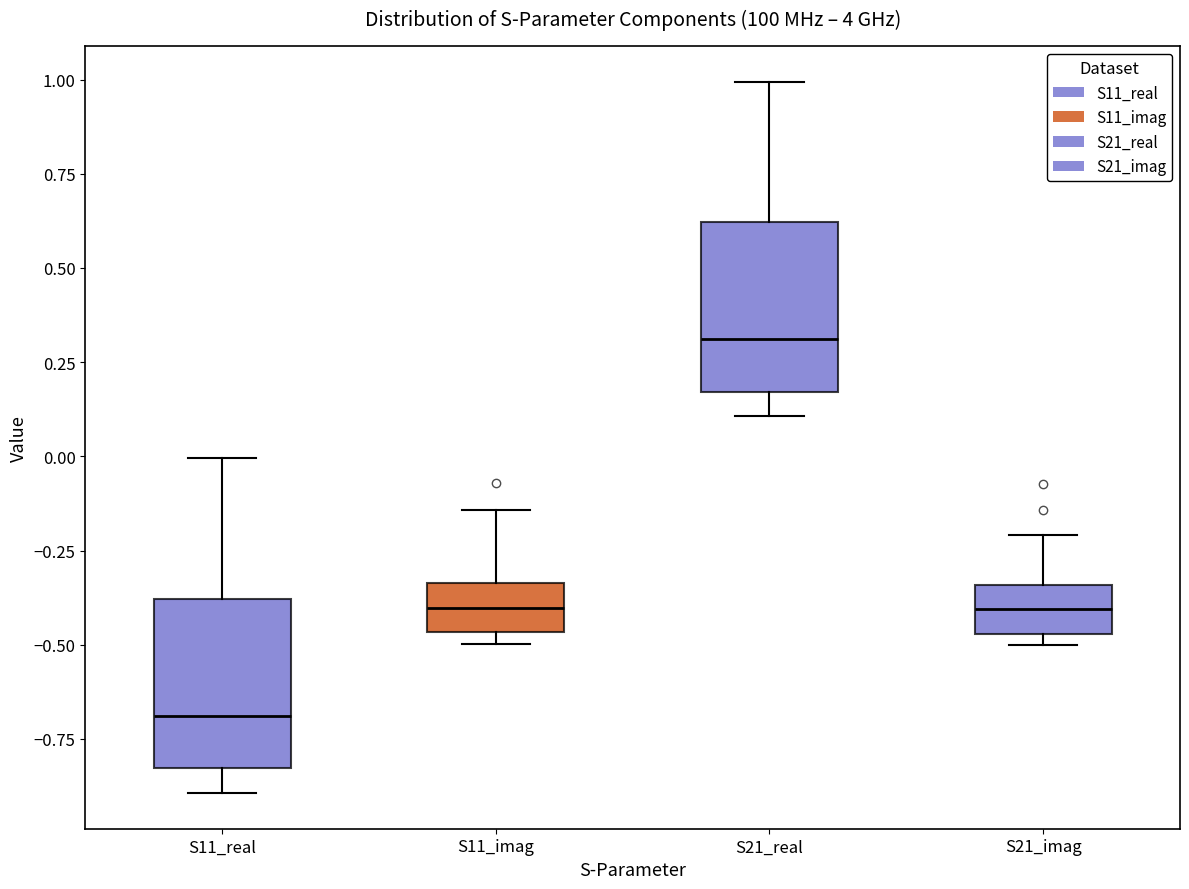

Reading left to right, transcribe this box plot: for each box, give where its median line is, the range the box spans, and where its two whiskers end, as read against the y-axis. The values are not printed on the chart, so give them approximately, as read against the axis.

S11_real: median -0.70, box -0.85 to -0.40, whiskers -0.90 to 0.00
S11_imag: median -0.40, box -0.45 to -0.35, whiskers -0.50 to -0.15
S21_real: median 0.30, box 0.15 to 0.60, whiskers 0.10 to 1.00
S21_imag: median -0.40, box -0.45 to -0.35, whiskers -0.50 to -0.20